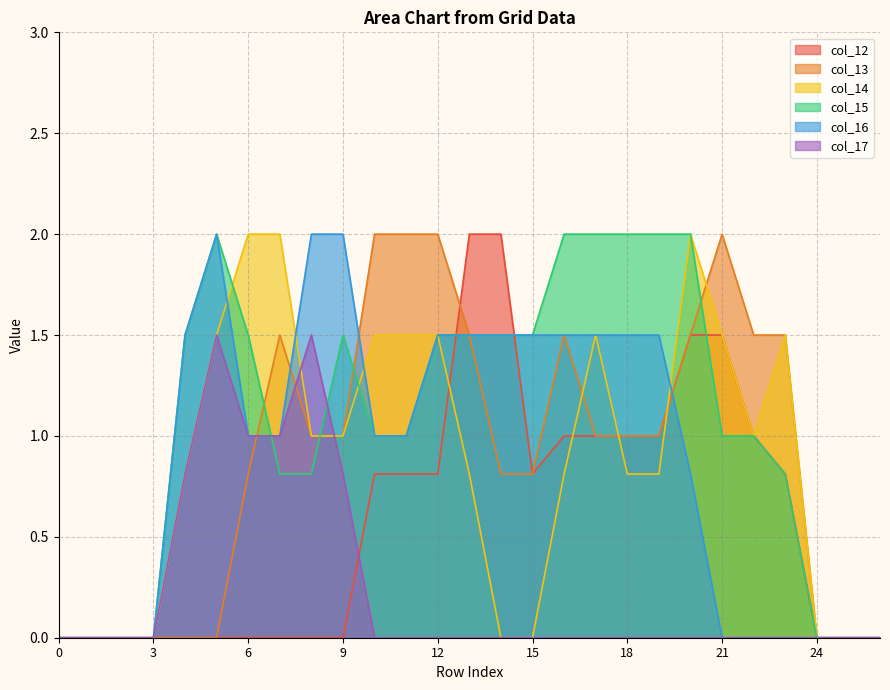

Is the value of col_12 at 19 greater than the value of col_16 at 7?

No